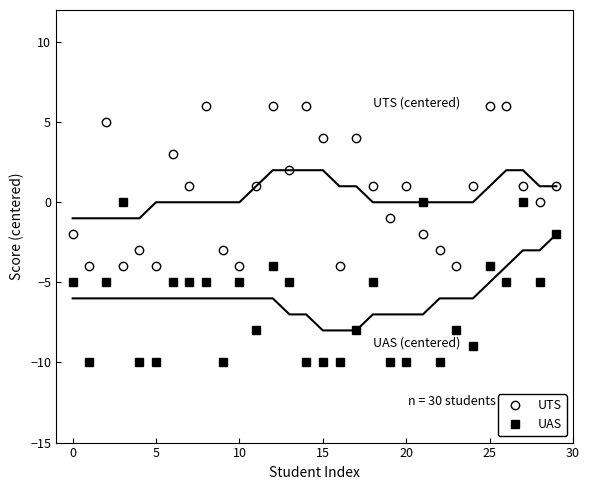

What is the lowest value of the UTS series?

-4